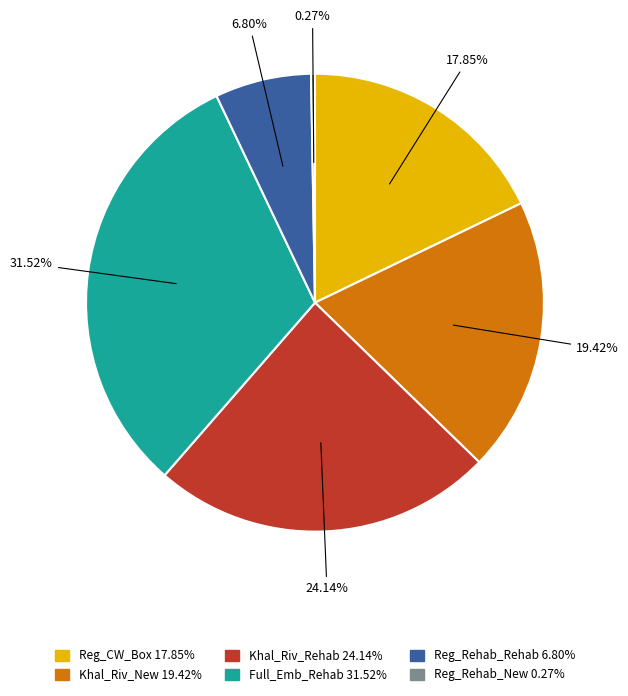

True or false: Khal_Riv_Rehab accounts for 24% of the total.

True